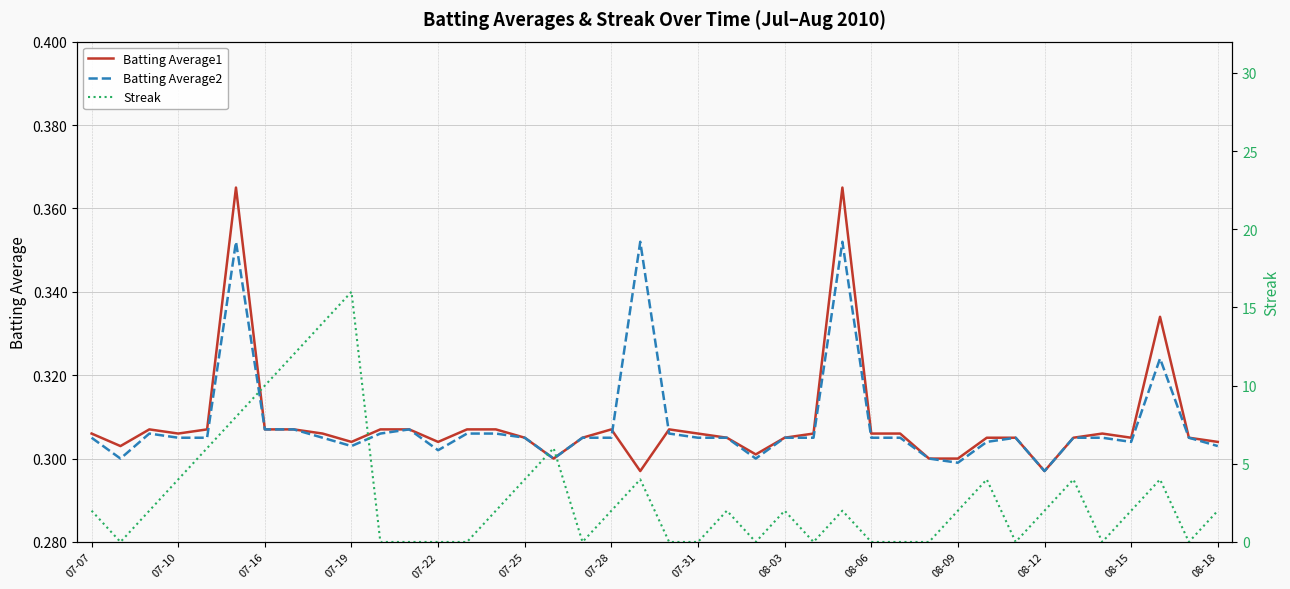

What position from the left is 08-18?

40